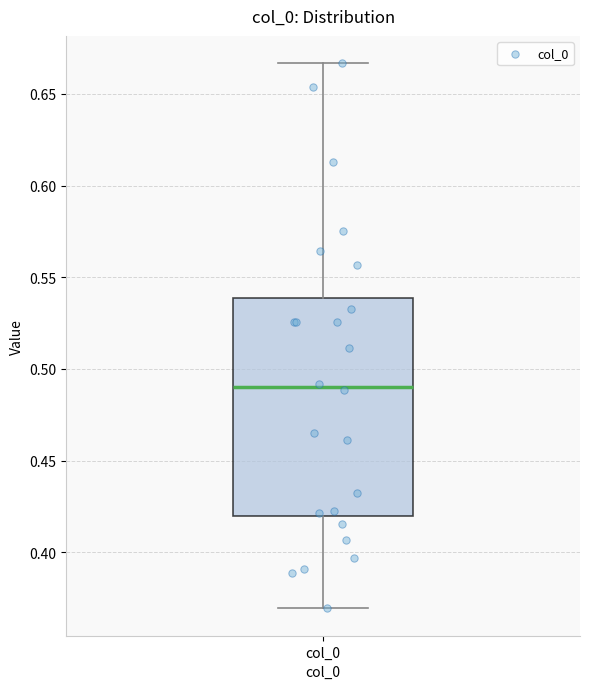

Where is the upper edge of the box for col_0 on the y-axis? The values are not printed on the chart, so give them approximately, as read against the axis.

0.540